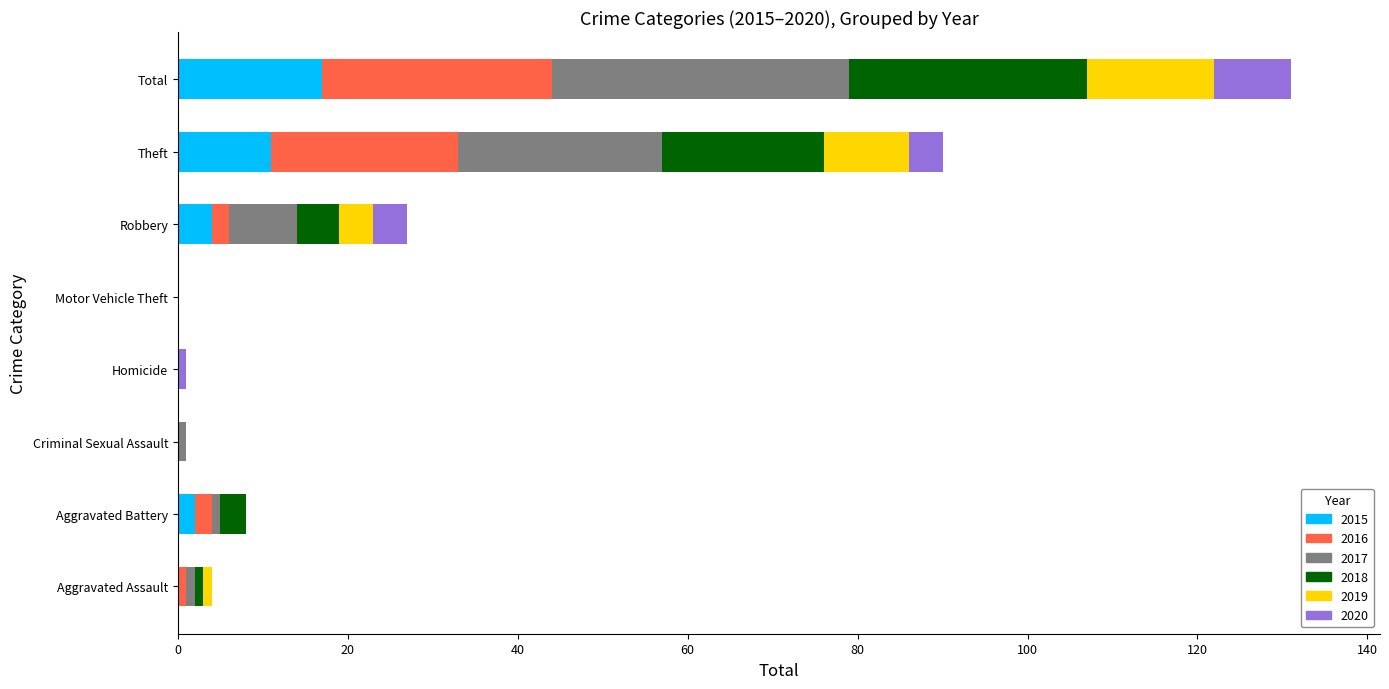

Is it true that 2015 equals 8 at Aggravated Assault?

False